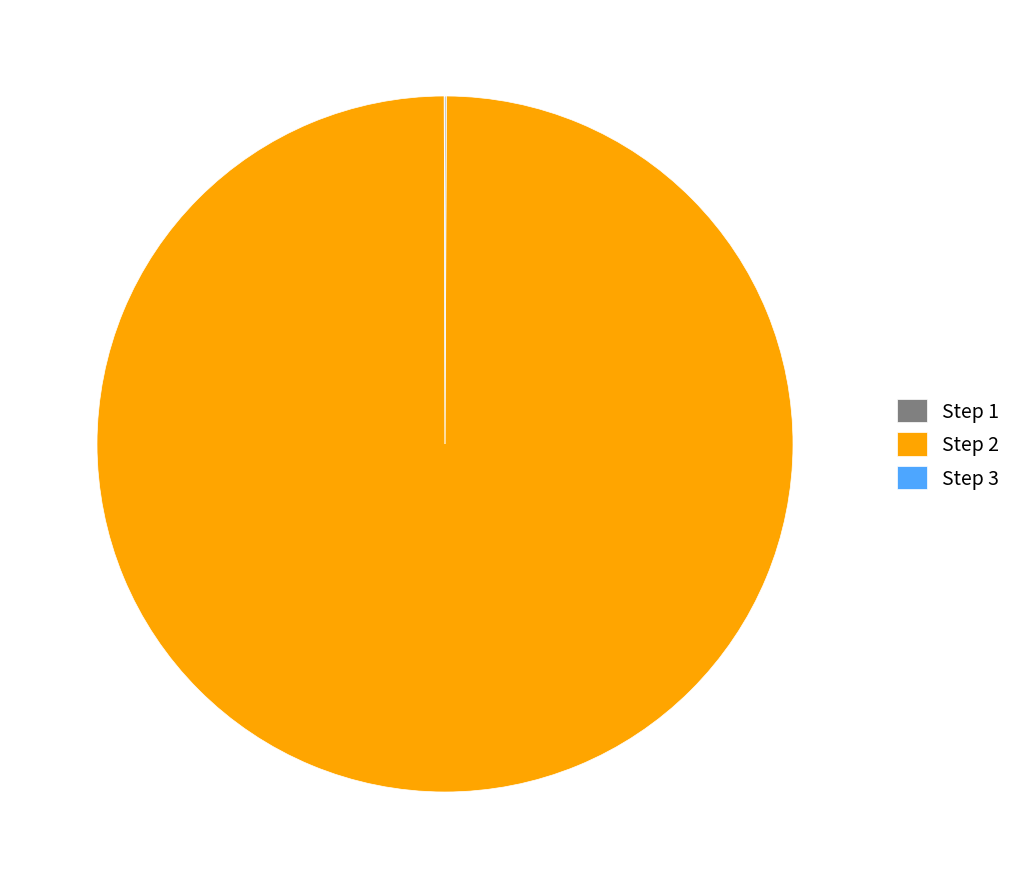

What is the largest slice in the pie chart?

Step 2